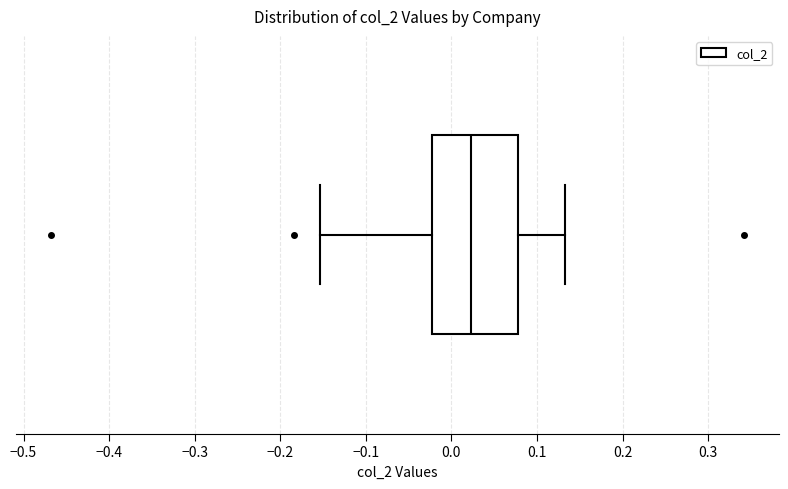

Where does the left whisker of the box end on the x-axis? The values are not printed on the chart, so give them approximately, as read against the axis.

-0.15